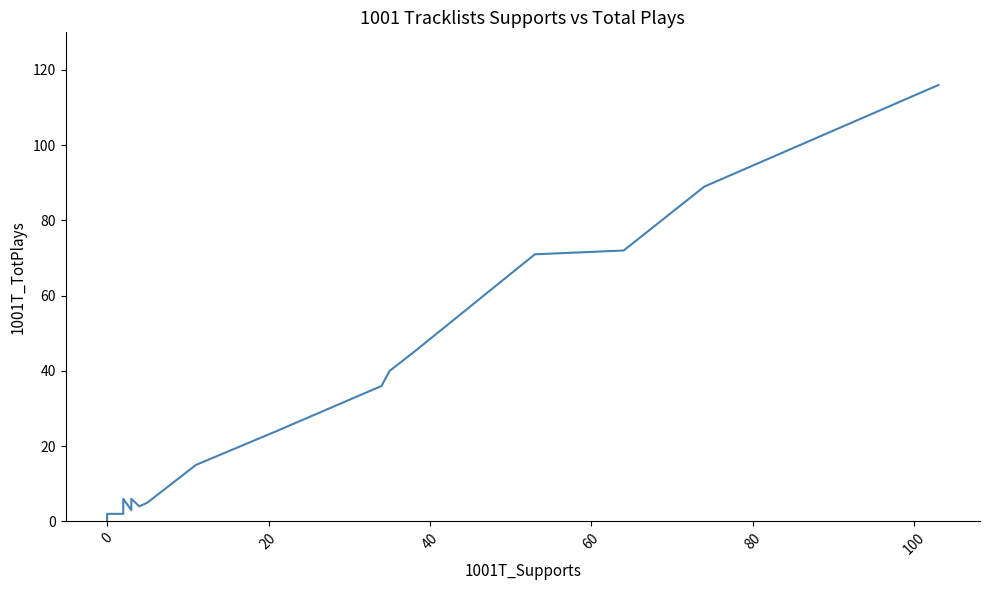

Is it true that the value at 11 is 3?

False